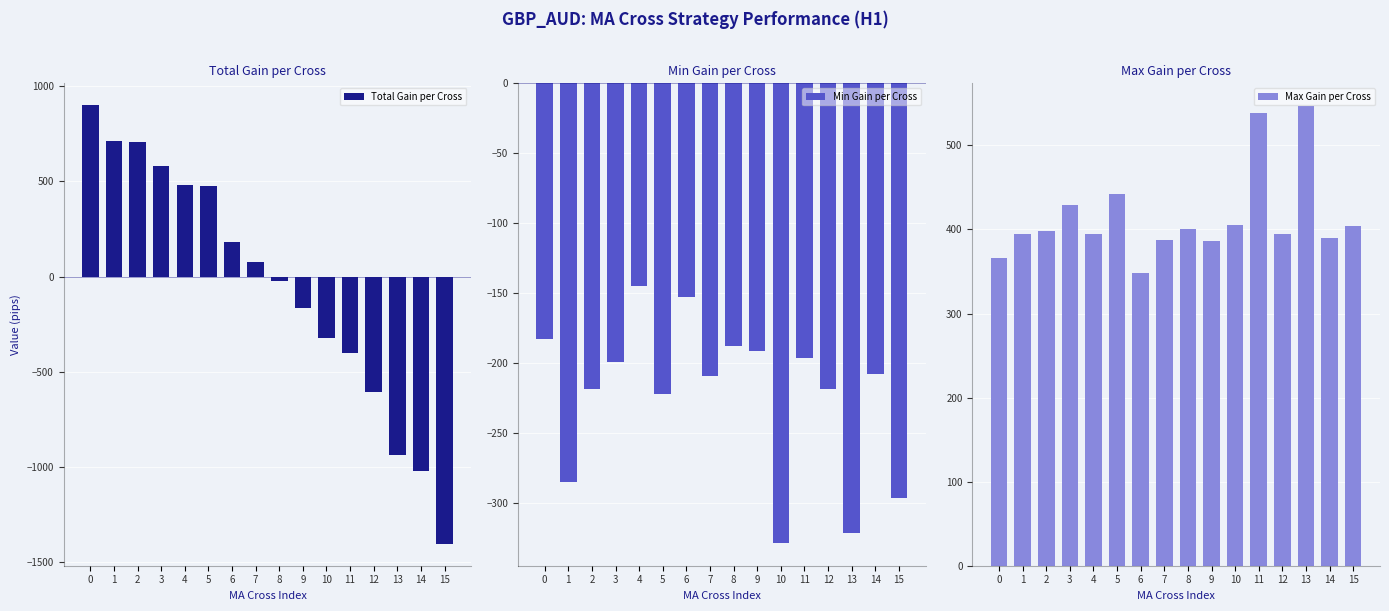

At which label does Max Gain per Cross first exceed 398?

3